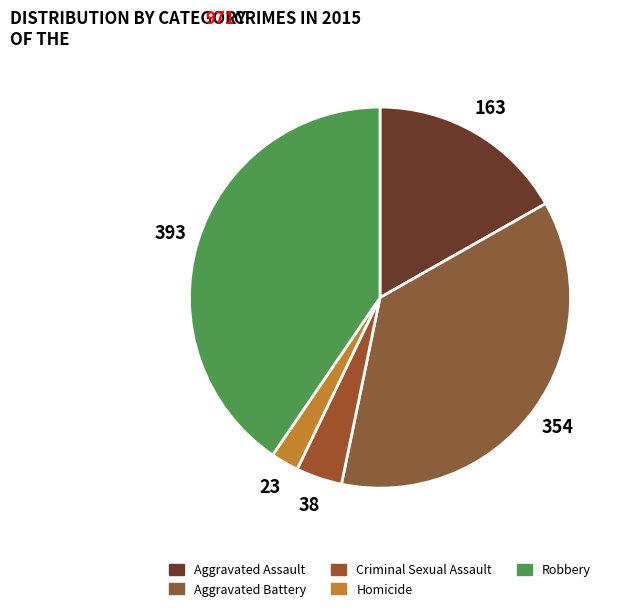

Is it true that Aggravated Battery is 28% of the pie?

False